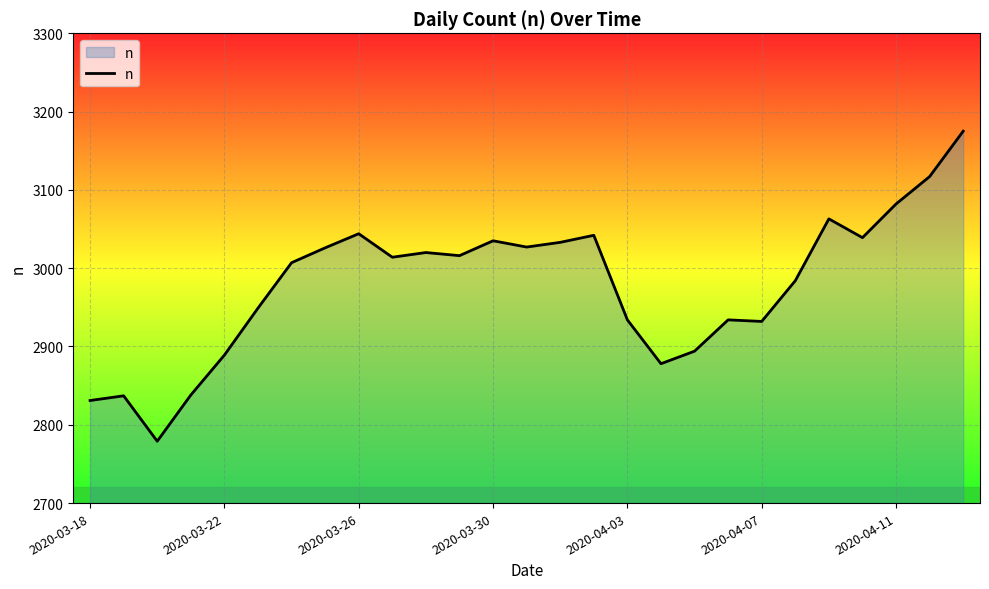

What is the difference between the maximum and minimum values?

396